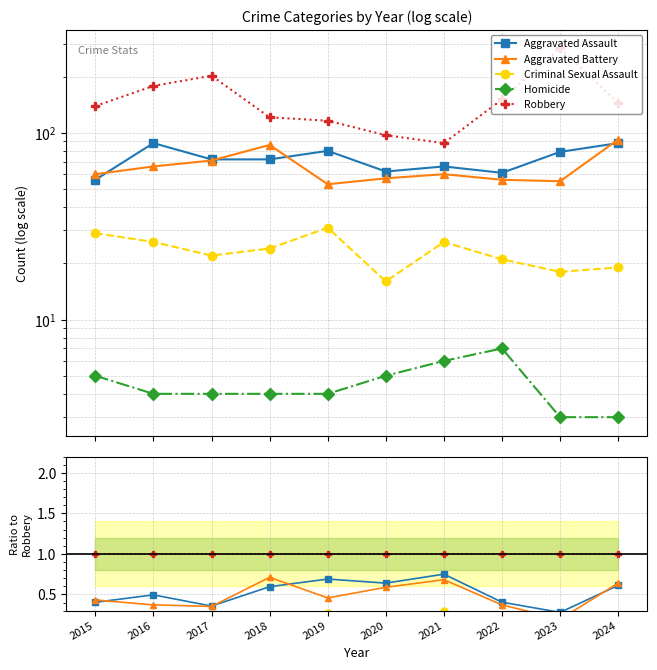

True or false: Robbery has a value of 1.0 at 2015.

True